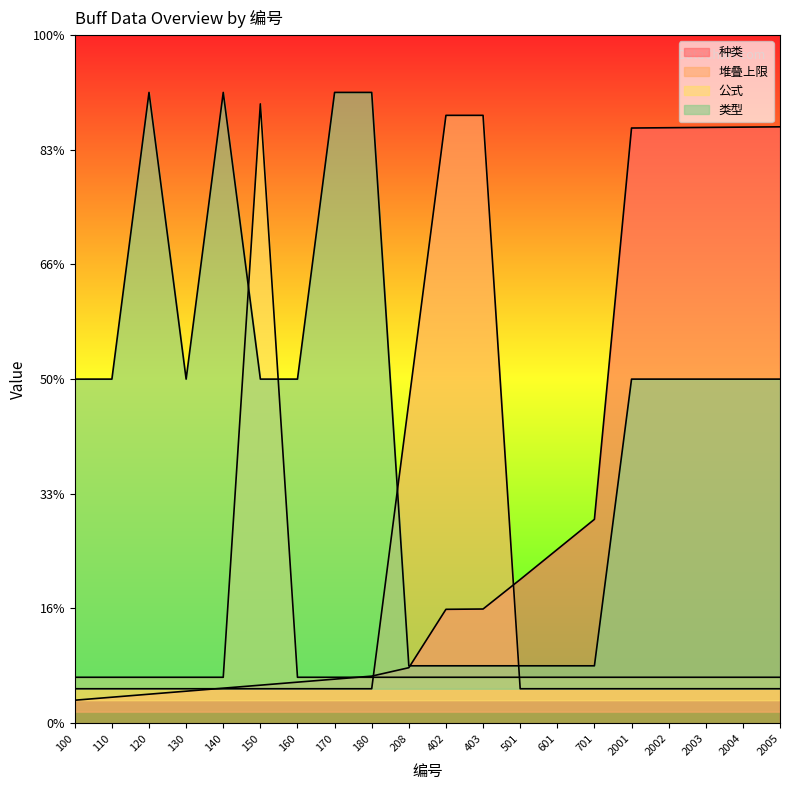

Count the 类型 values in the range 0 to 3.

16